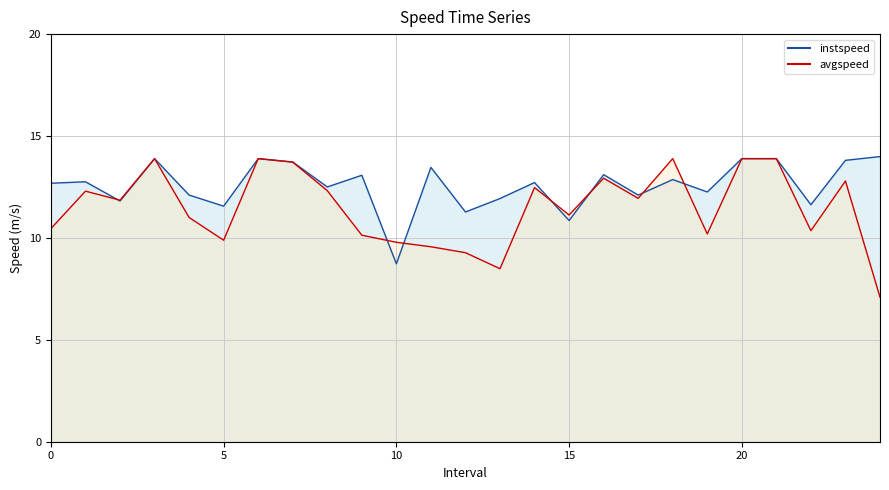

In instspeed, how many points are higher than both neighbors (excluding endpoints)?

8